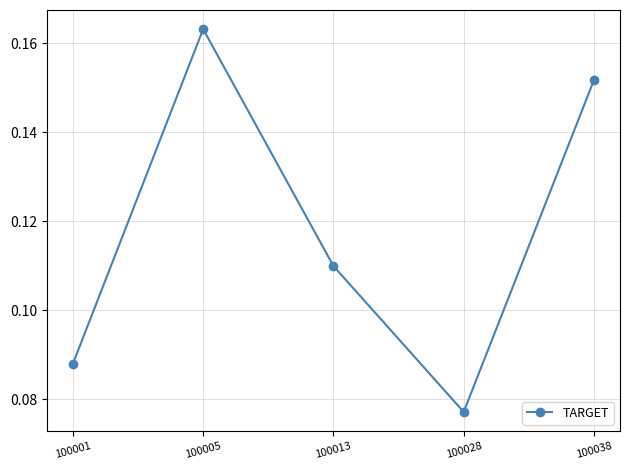

The chart shows a value of 0.1 at 100038. True or false?

False